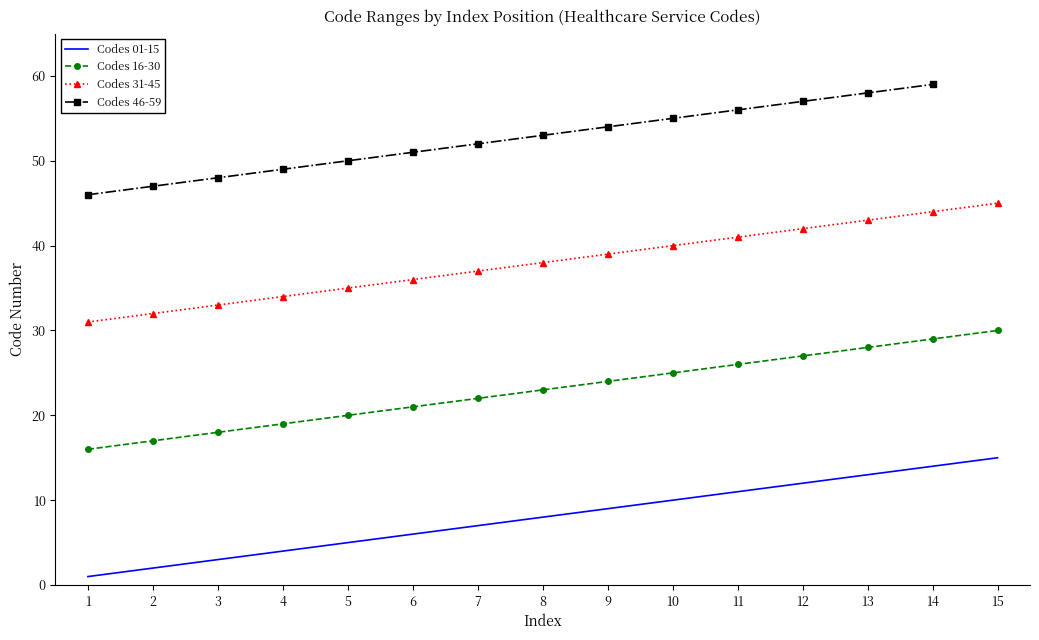

What is the value of the 1st point from the left?

1